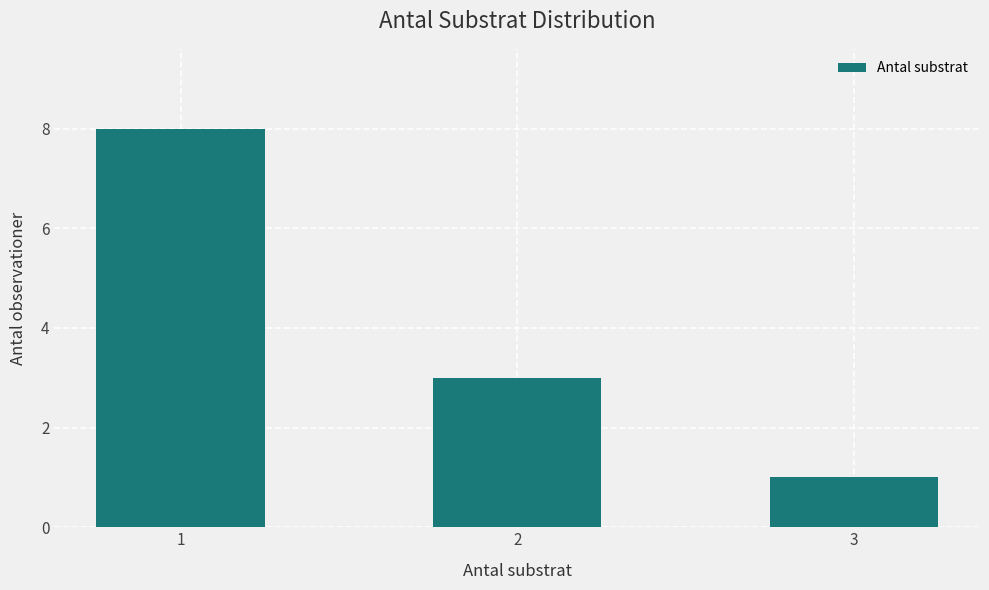

List the labels in order of value, largest first.

1, 2, 3